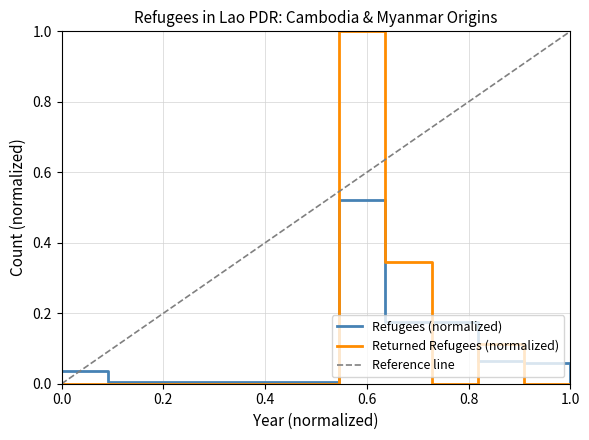

How many values in the returned_refugees series exceed 0?

3